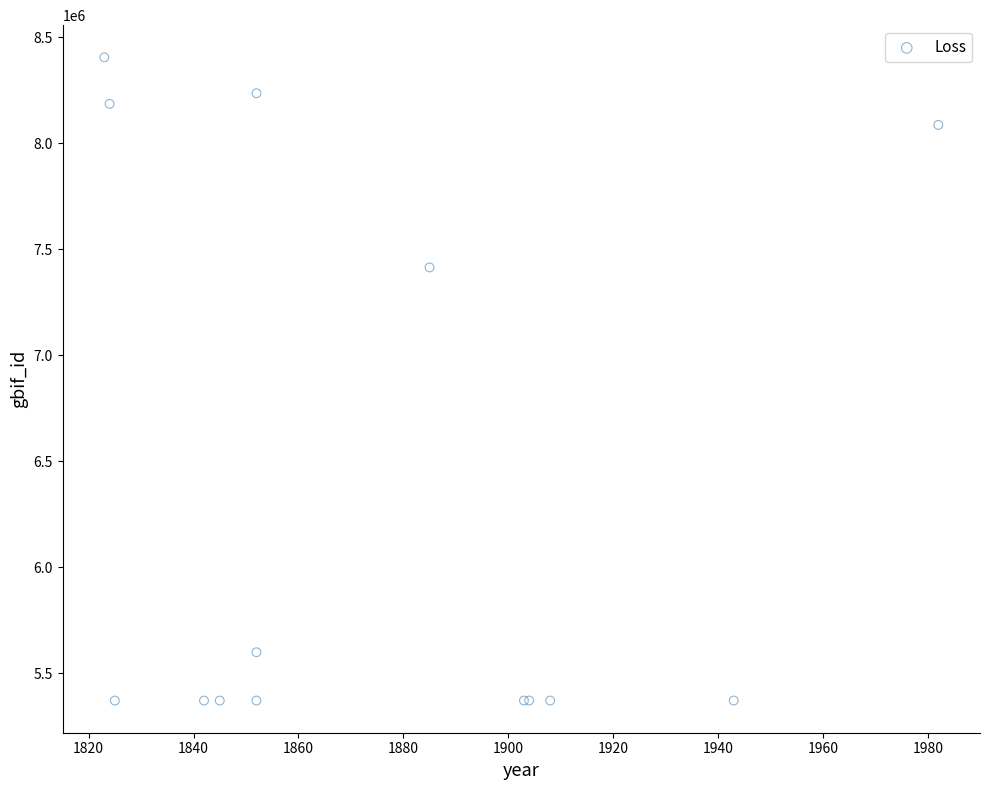

What Y value in the scatter plot is closest to 6887856?

7414063